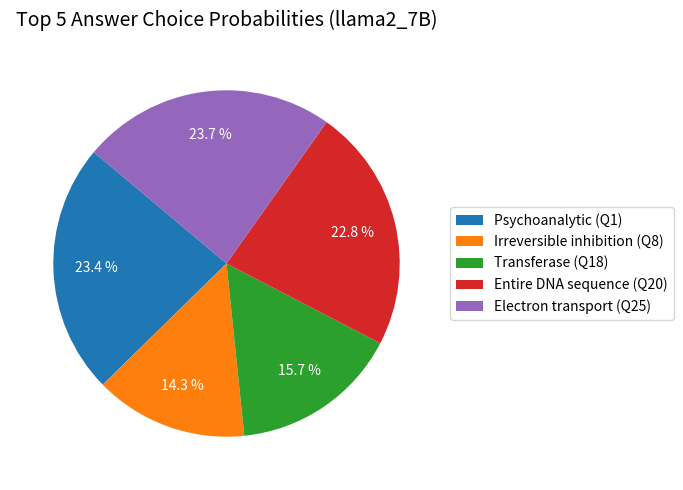

Is Electron transport (Q25) the majority of the pie?

No